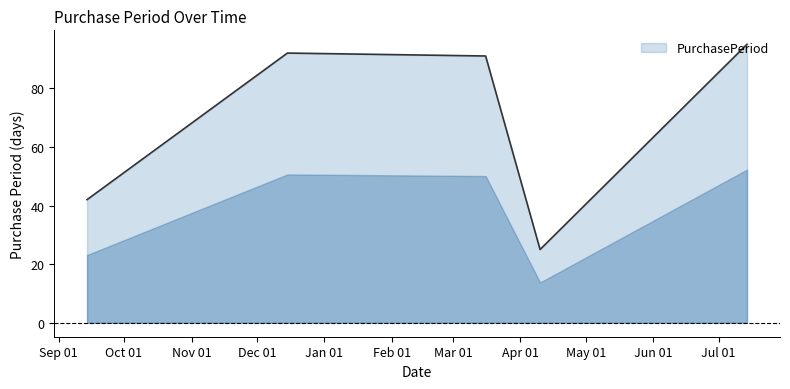

How many interior local peaks (higher than both neighbors) does the data have?

1